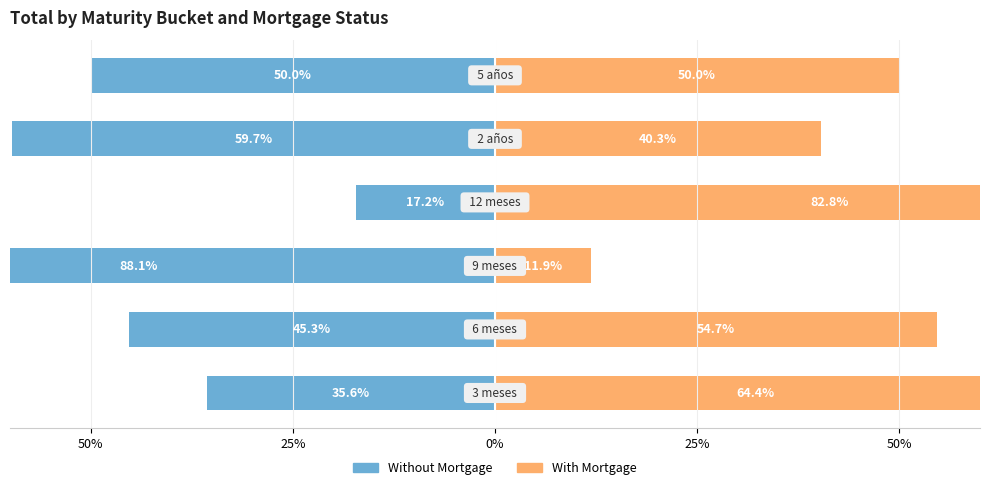

What is the difference between the Without Mortgage values at 5 and 0%?

38.1